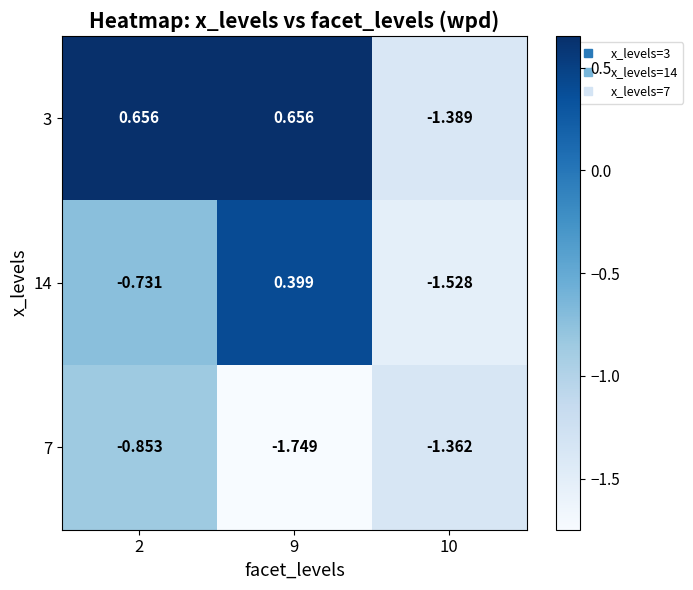

Is the value of 3 at 2 greater than the value of 14 at 9?

Yes